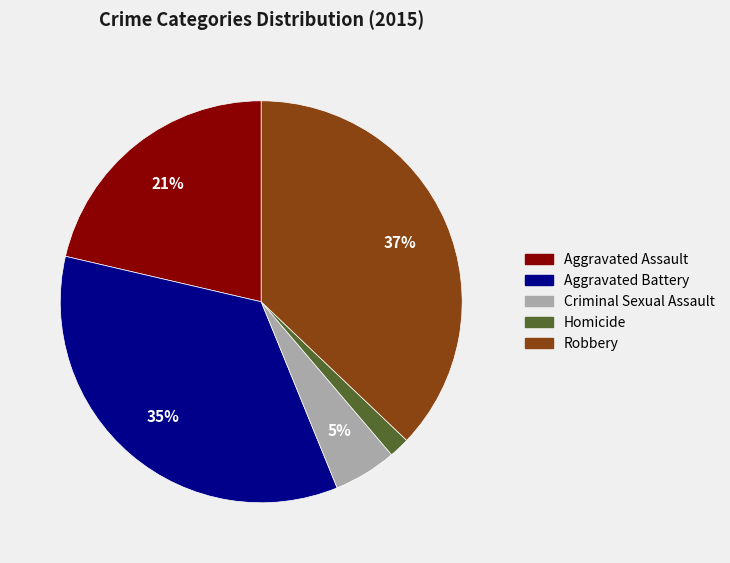

Is there any slice that represents more than half of the pie?

No